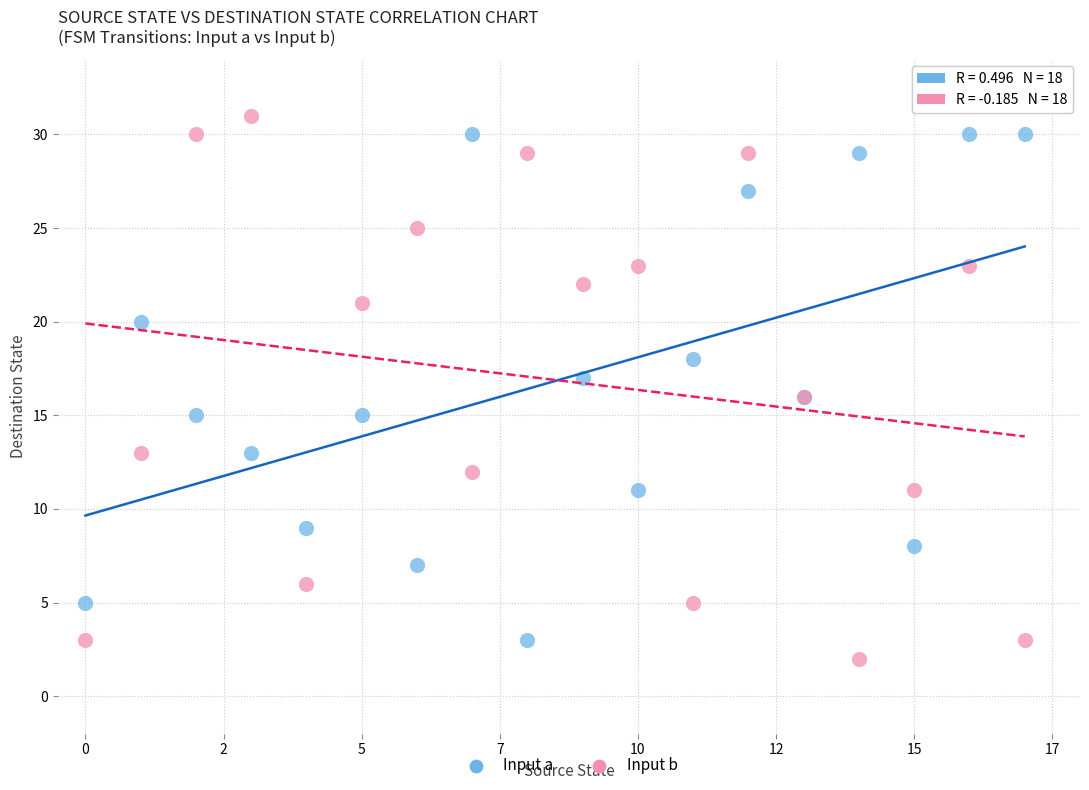

Which series reaches the maximum Y coordinate?

Input b